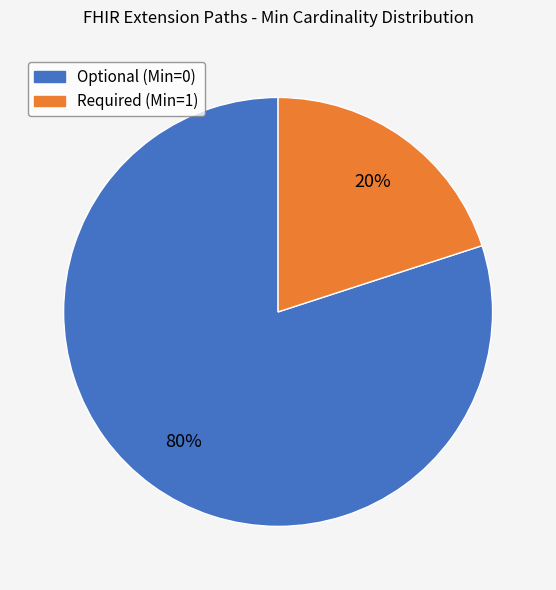

How many segments does this pie chart have?

2